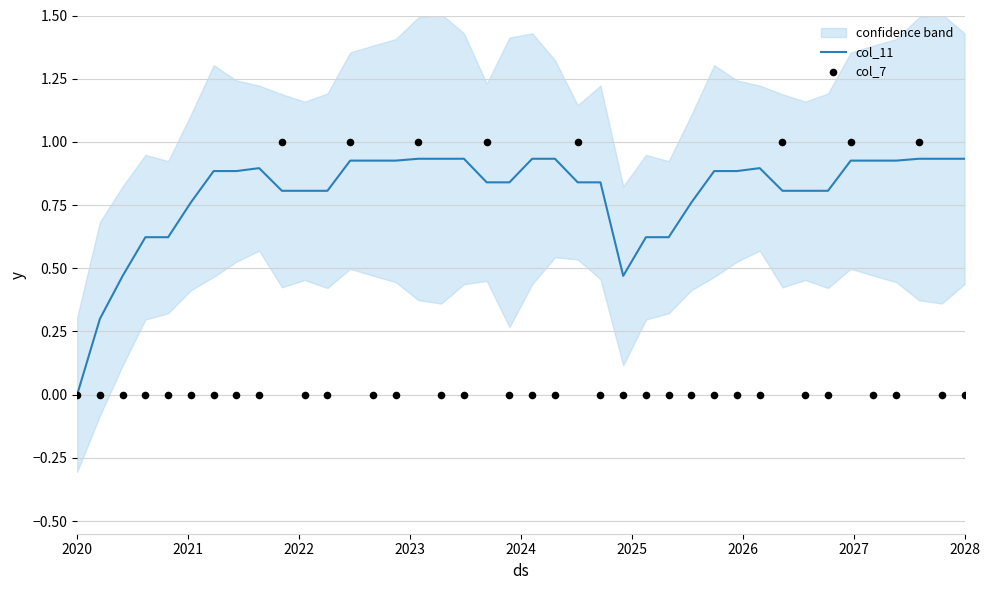

What are all the series names shown in the legend?

col_11, col_7